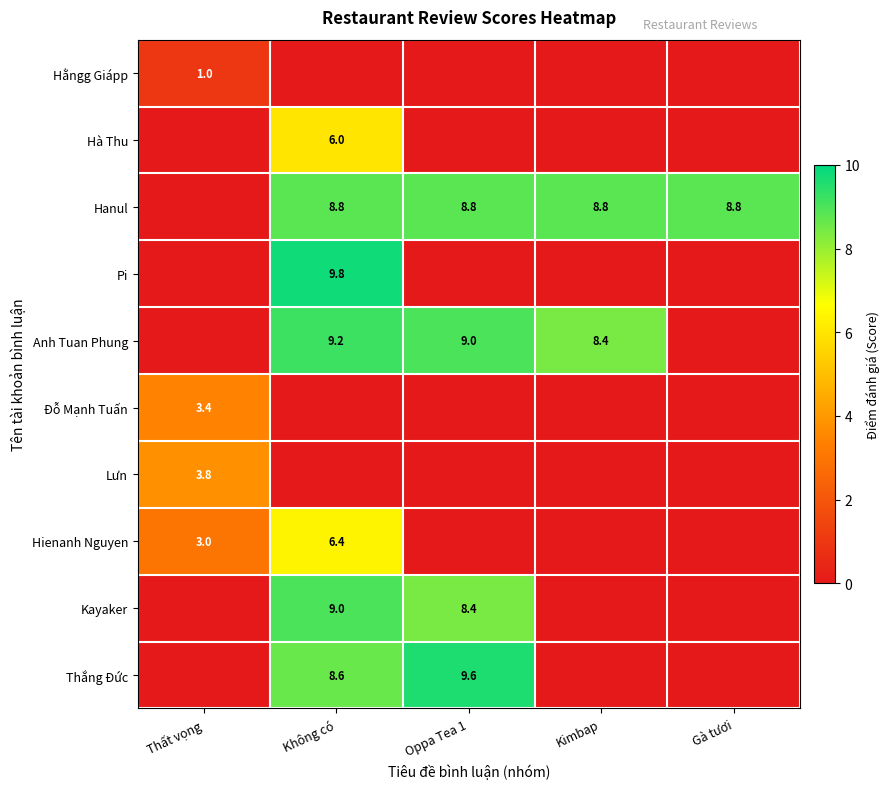

The Hanul series shows 12.4 at Không có. True or false?

False